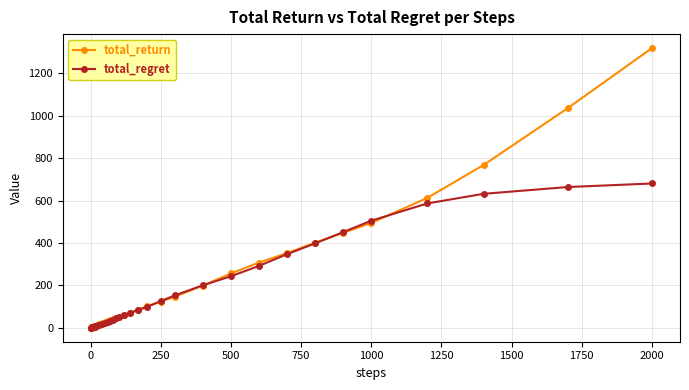

Rank the series by their maximum value, from highest to lowest.

total_return, total_regret